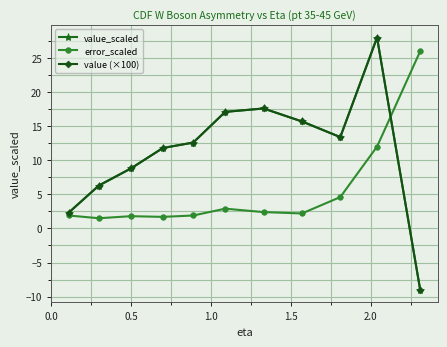

Does the chart have visible grid lines?

Yes